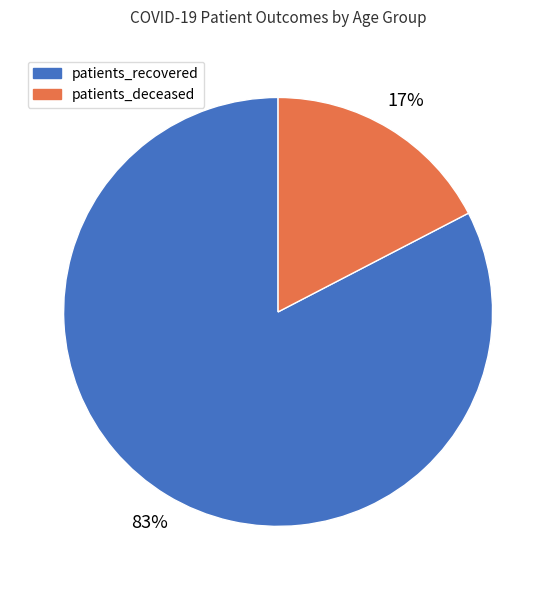

Does any single category account for the majority?

Yes